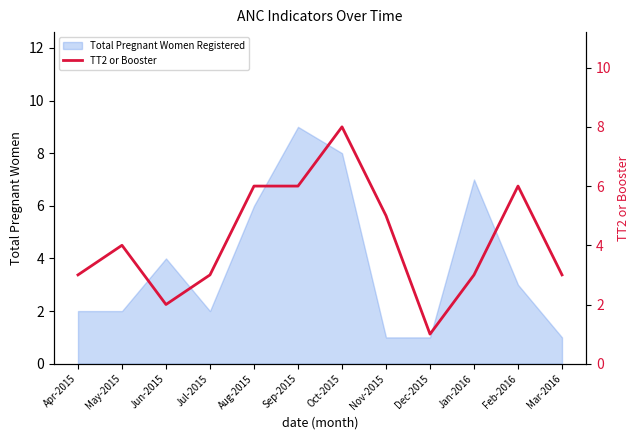

The value of Total Pregnant Women Registered at Feb-2016 is 5. True or false?

False